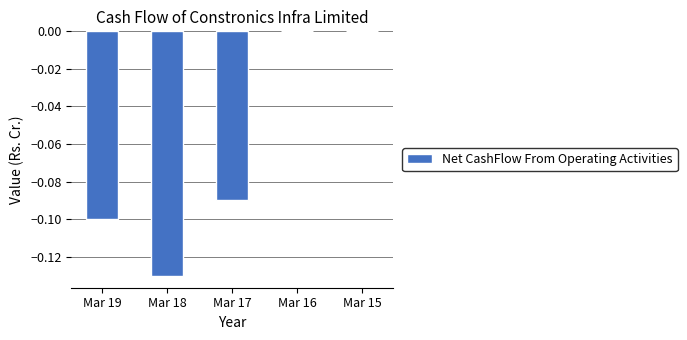

What is the difference between the values at Mar 16 and Mar 18?

0.1